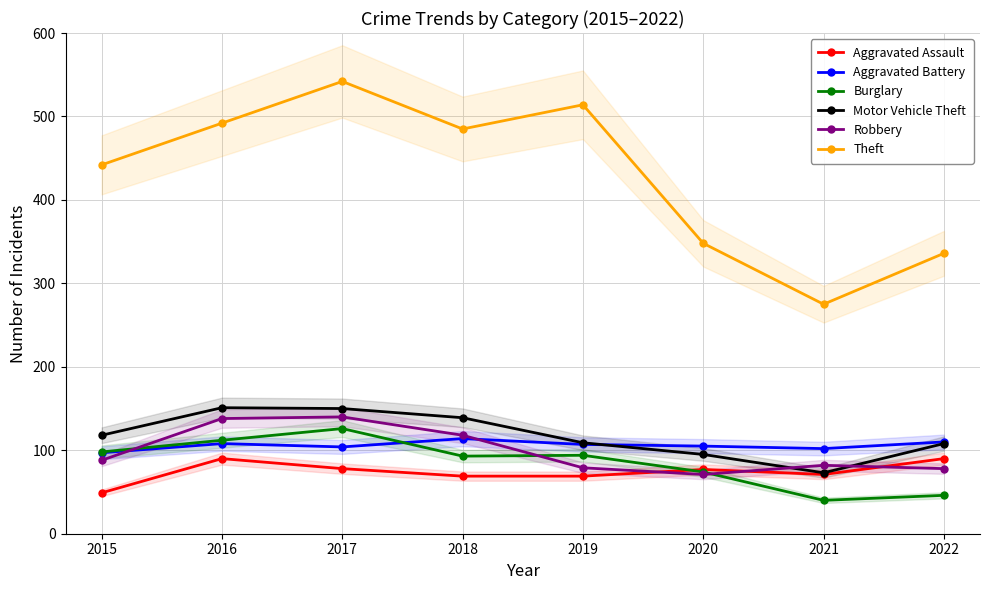

At which label does Aggravated Battery first exceed 107?

2016